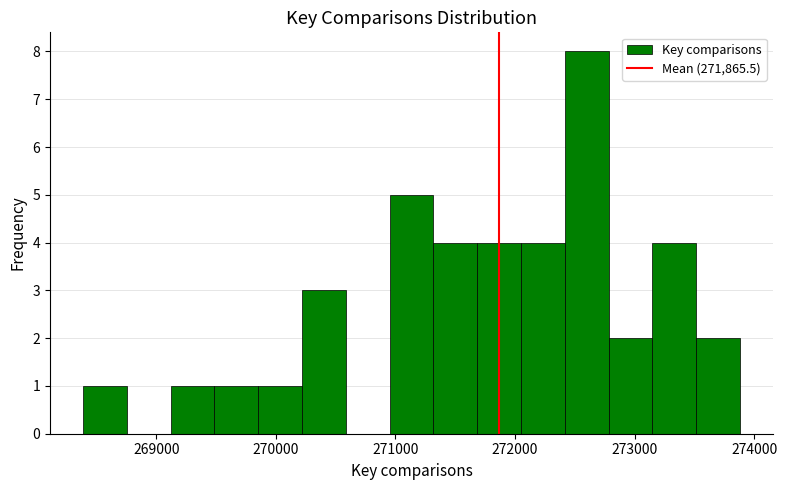

Read against the x-axis, roughly where is the centre of the tallest bar?

272600